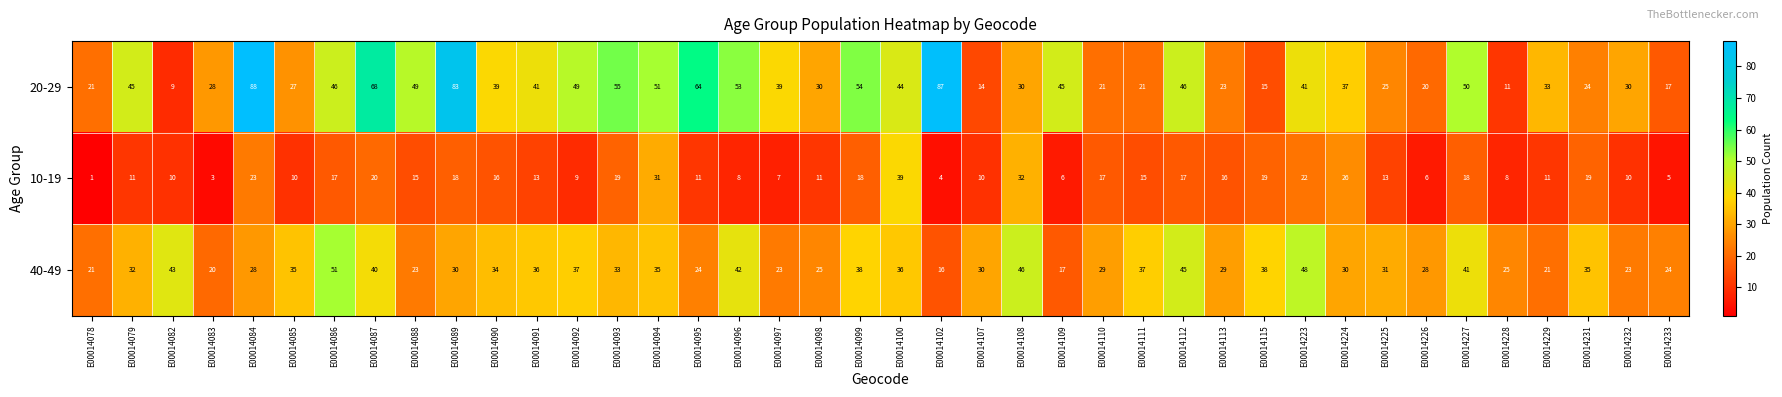

What is the difference between the maximum and minimum values in the 10-19 series?

38